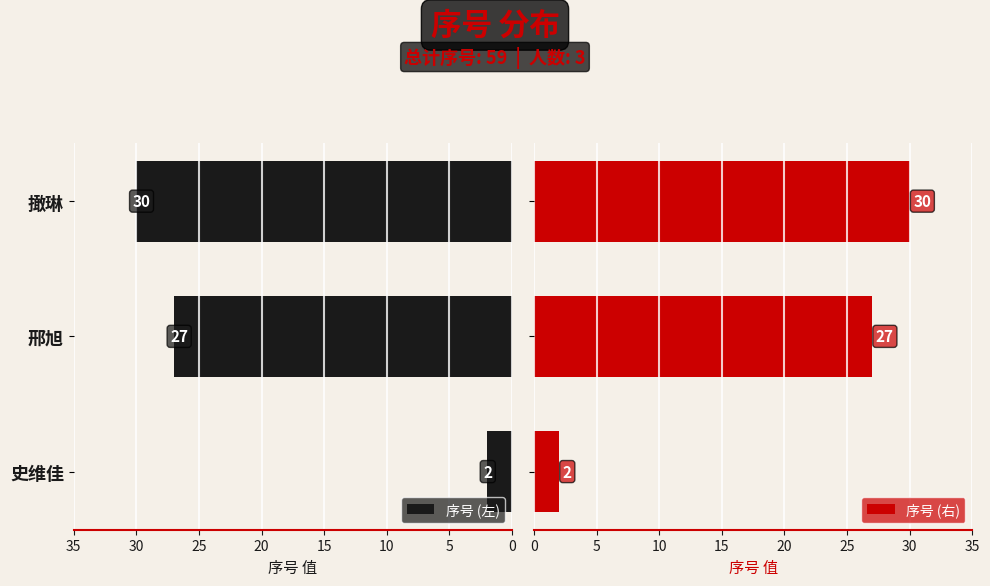

How many bars are there in total?

6